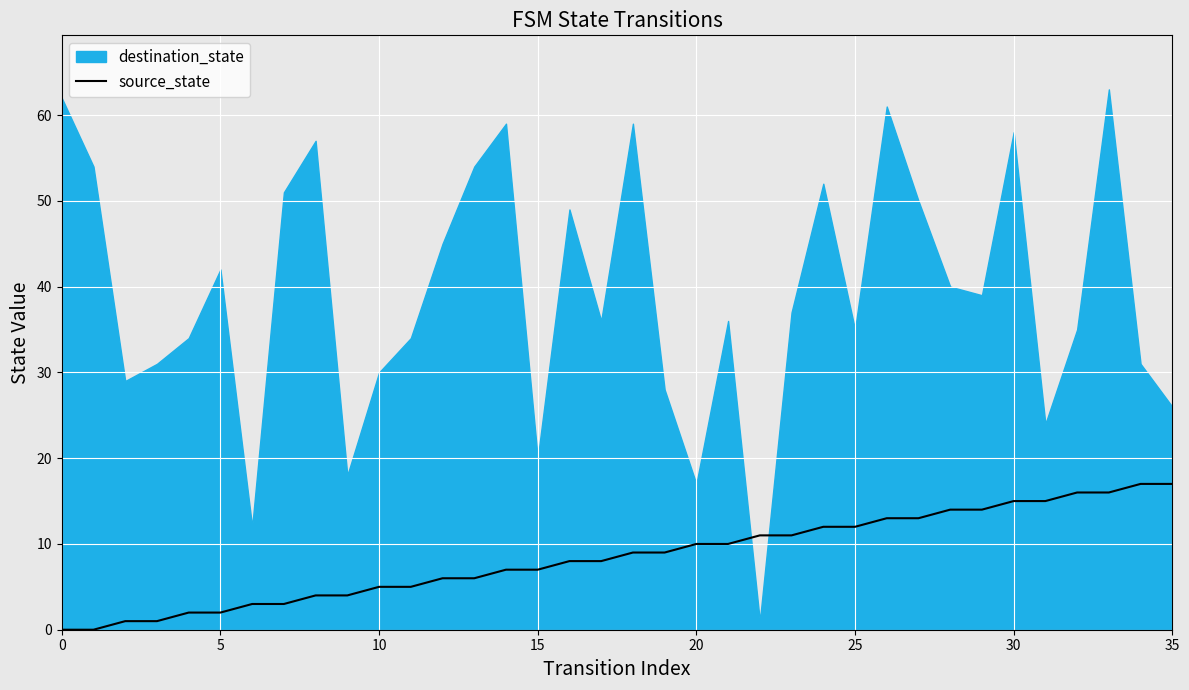

The source_state series shows 23 at 30. True or false?

False